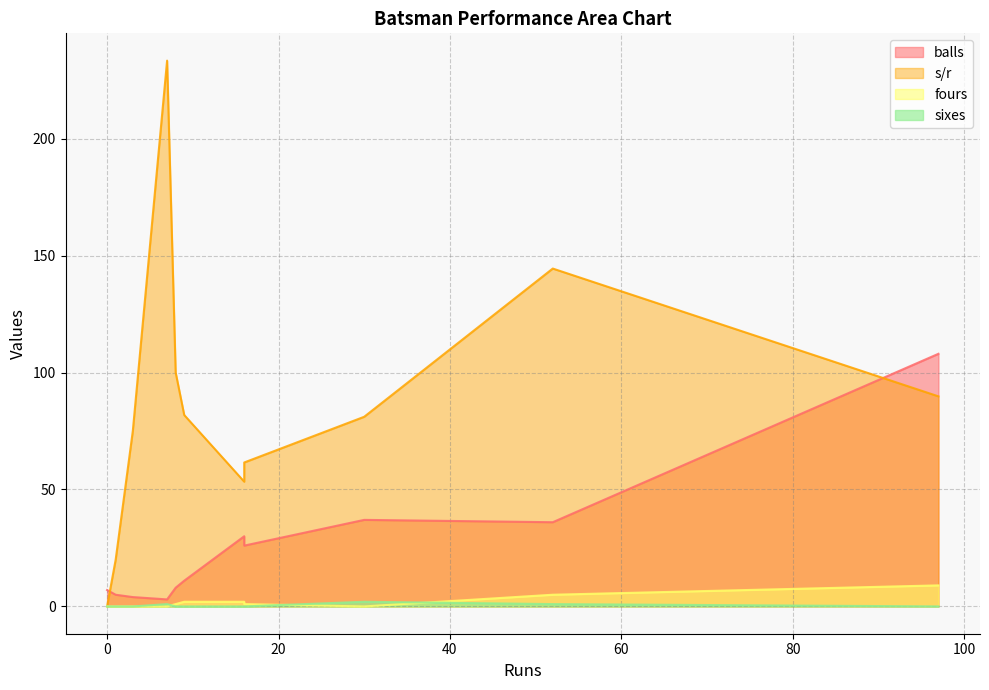

What is the difference between the maximum and minimum values in the balls series?

105.0